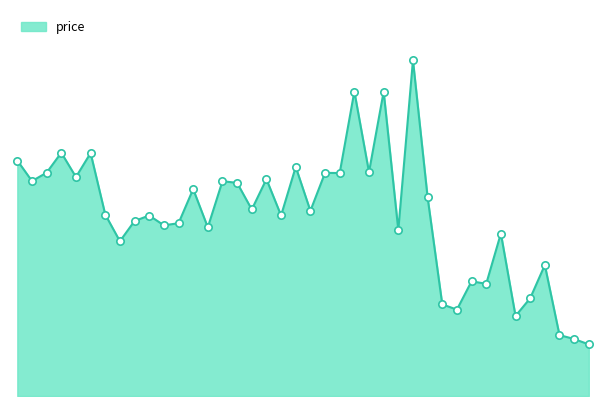

Is this an area chart (filled region under the line)?

Yes